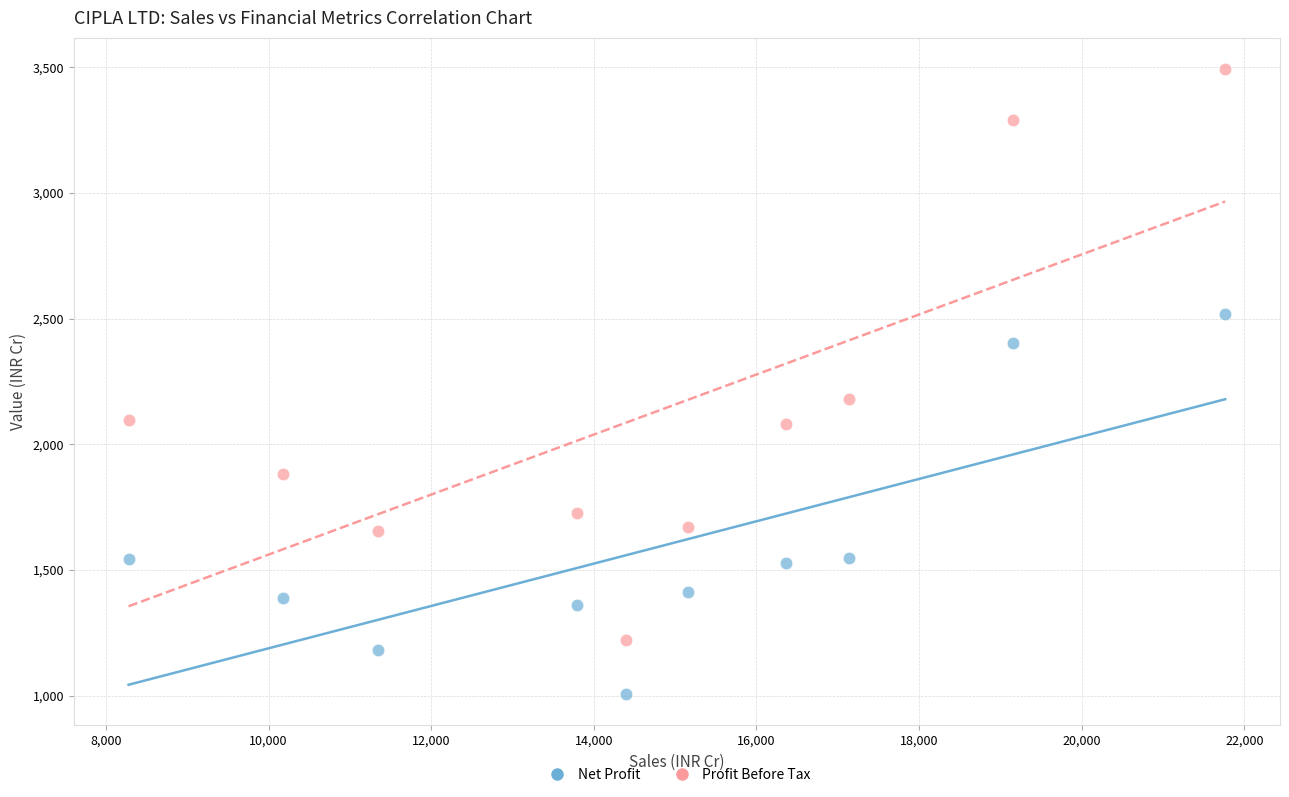

What is the X range (max minus min) for the scatter plot?

13484.0